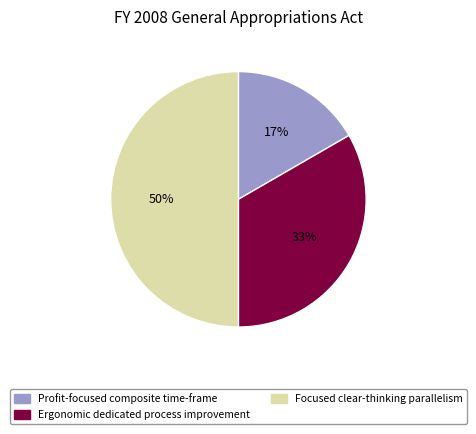

True or false: Ergonomic dedicated process improvement accounts for 41% of the total.

False